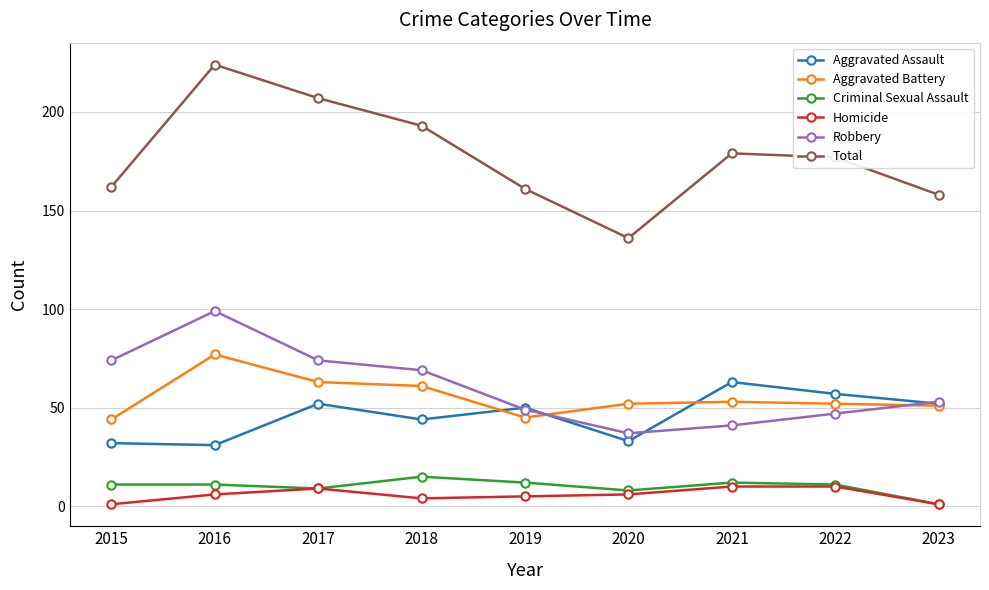

How many values in the Aggravated Assault series are below 50?

4